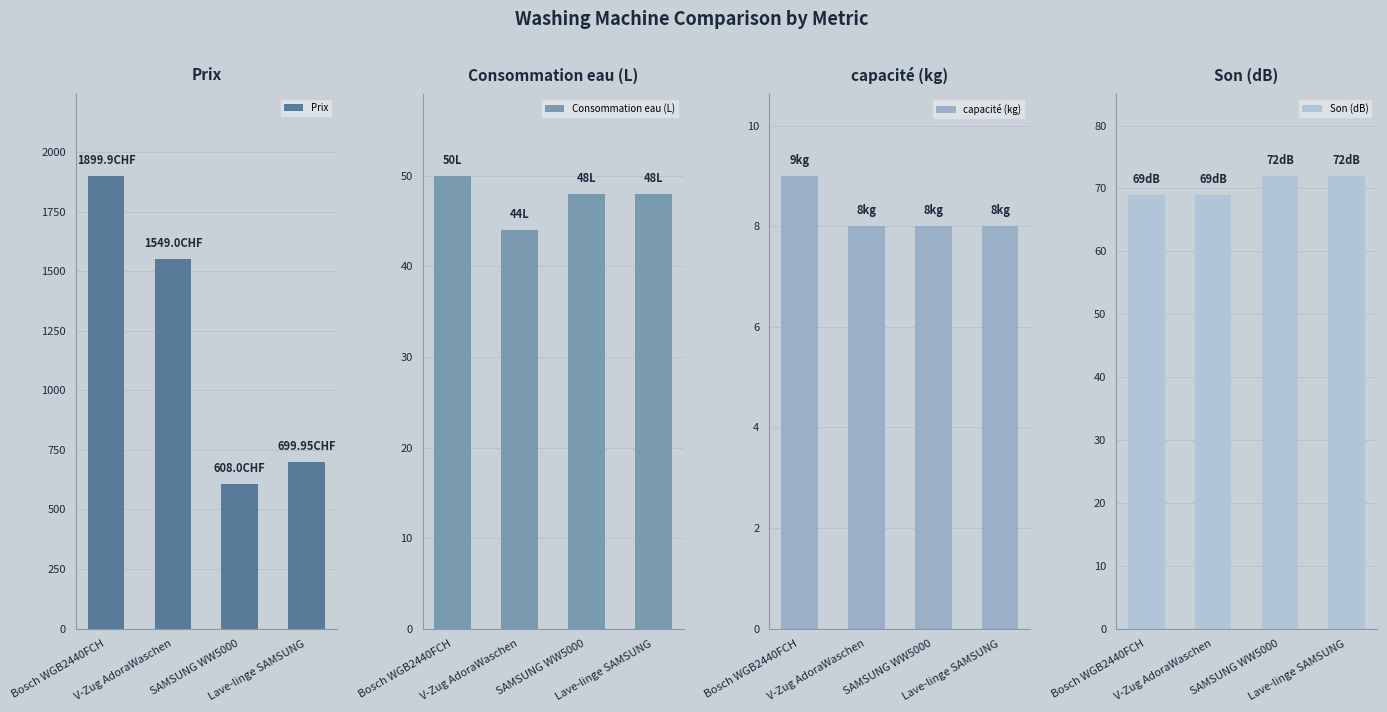

Which series has the widest spread of values?

Prix